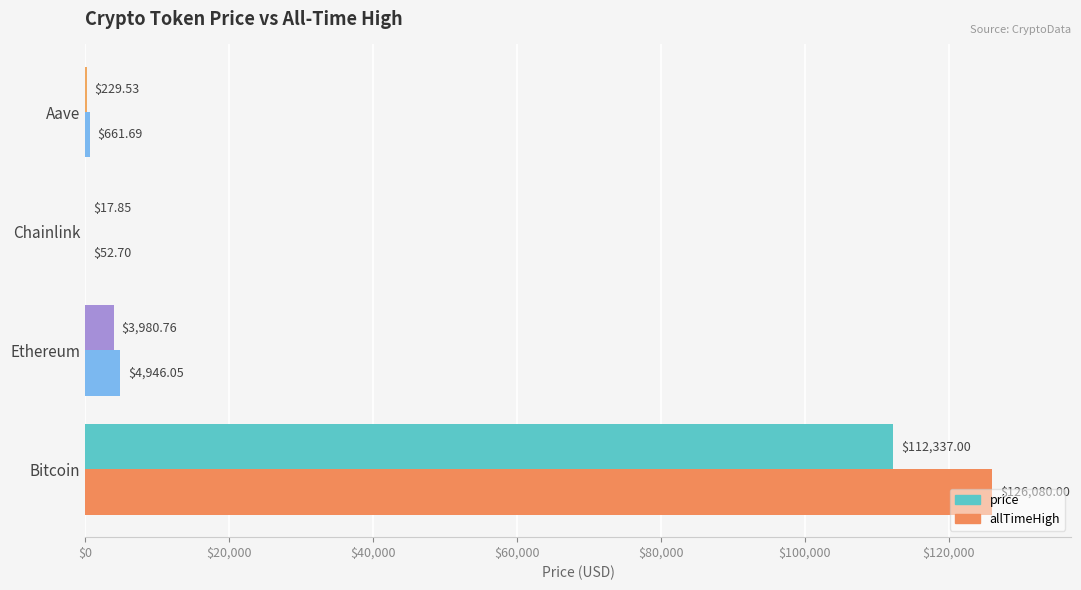

How many data points in price are above 3980?

2